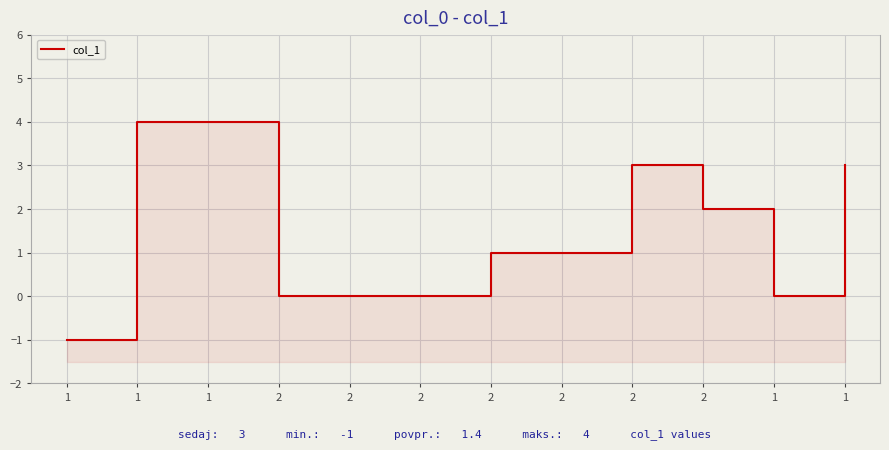

List the labels in order of value, smallest first.

1, 2, 2, 2, 1, 2, 2, 2, 2, 1, 1, 1